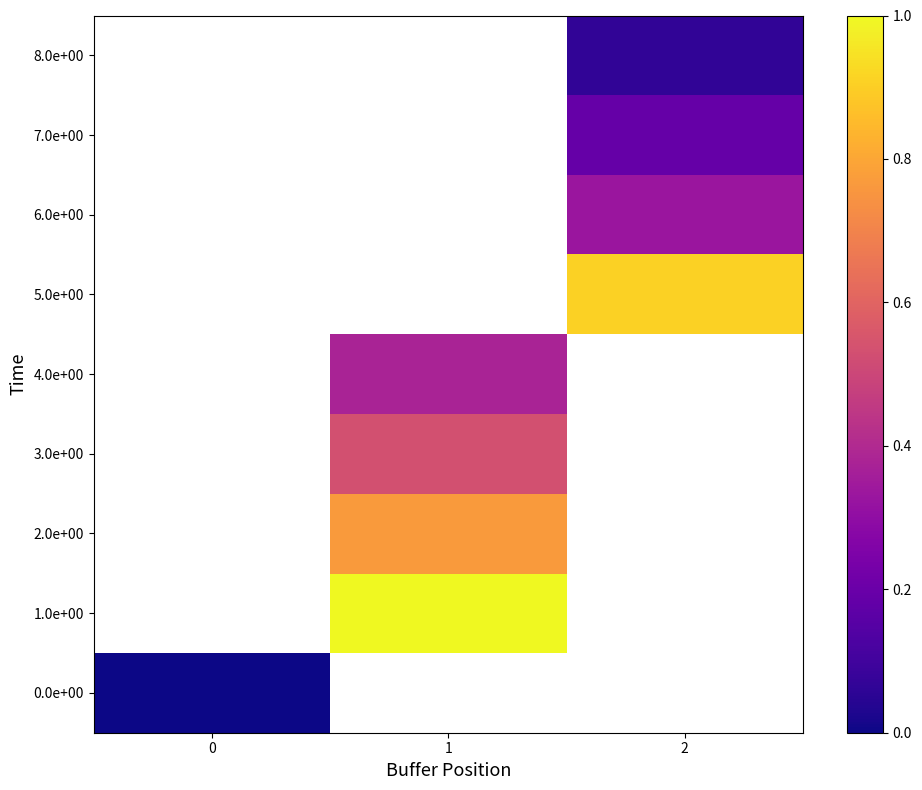

What is the approximate value of 6.0e+00 at 2?

0.3